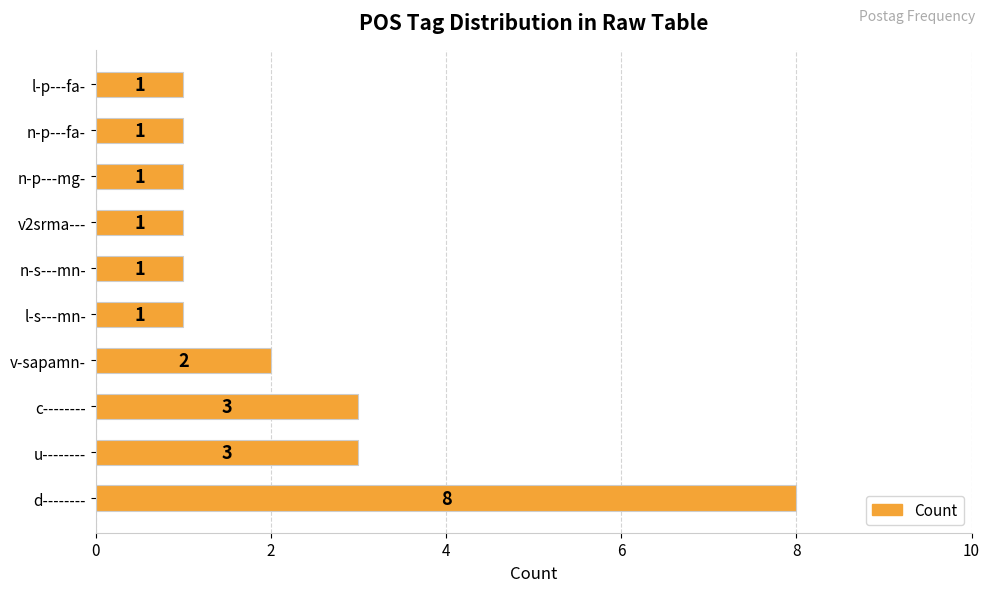

Count the values in the range 1 to 3.

9